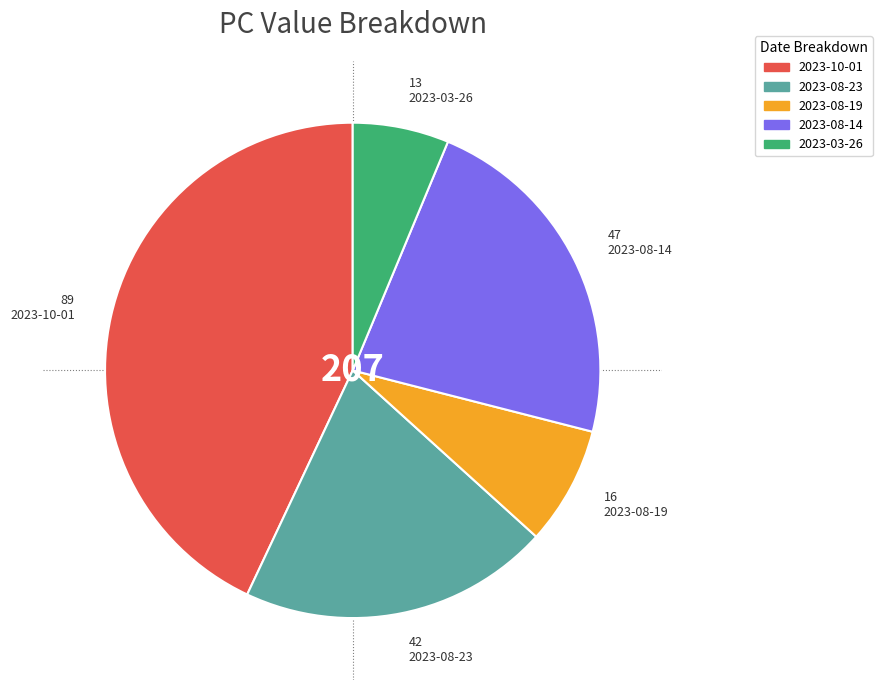

How many slices are in this pie chart?

5